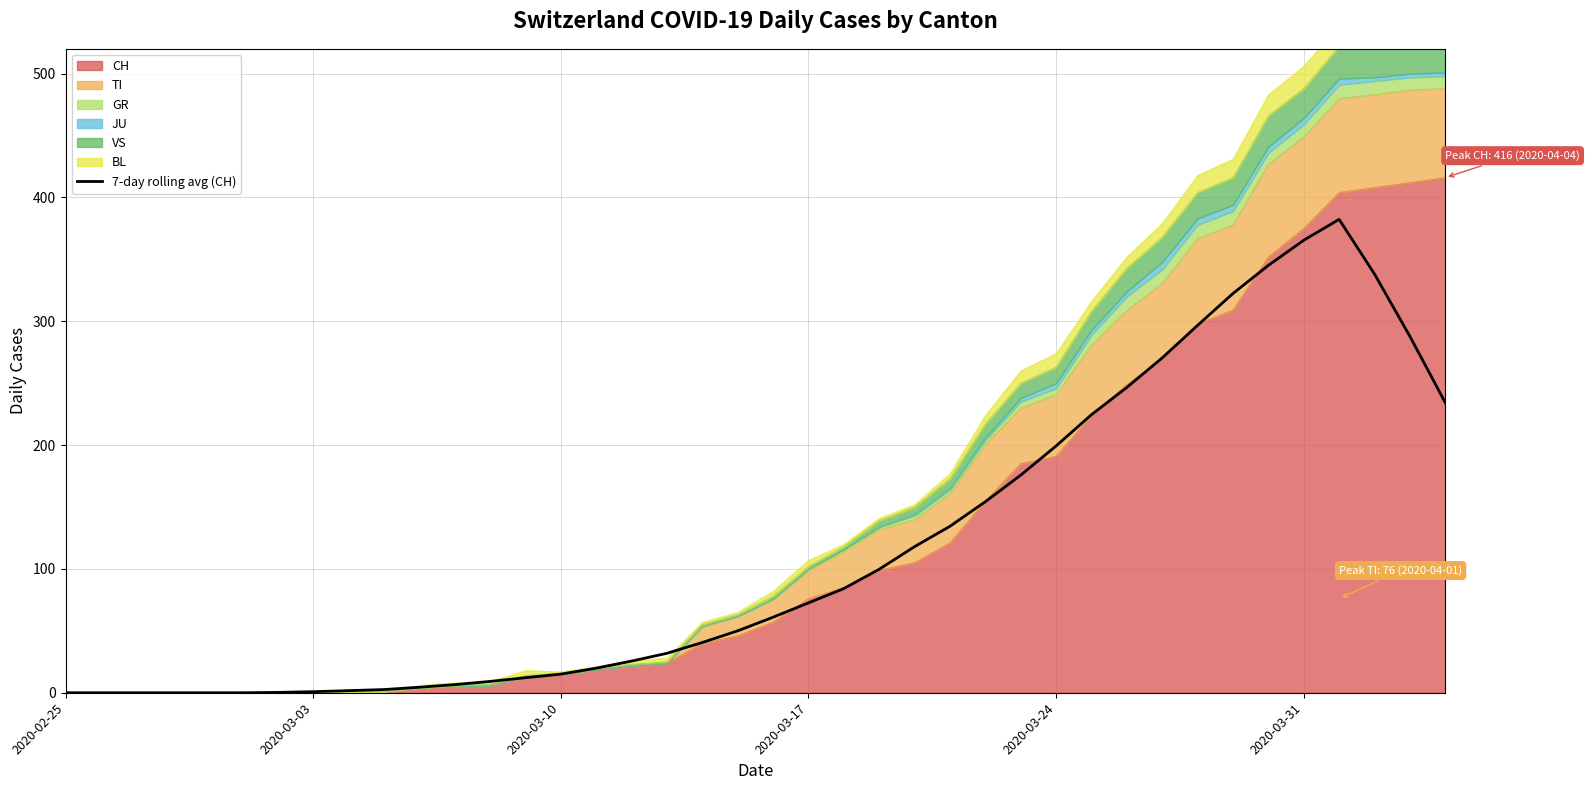

True or false: the data shows 5.8 at 12.

False